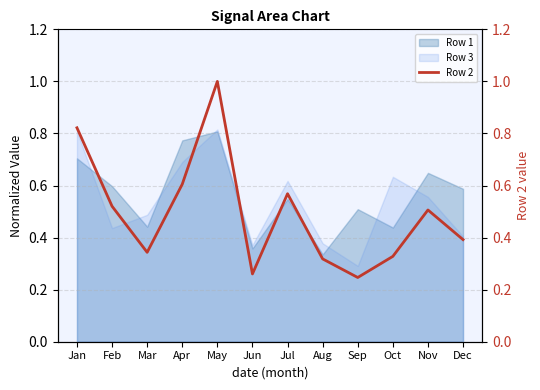

How many lines are shown in the chart?

1